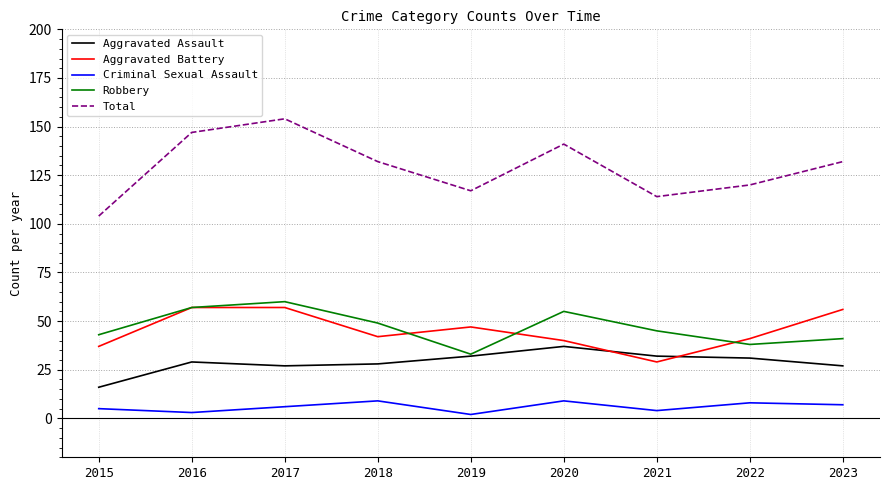

True or false: Total and Criminal Sexual Assault cross at least once.

False